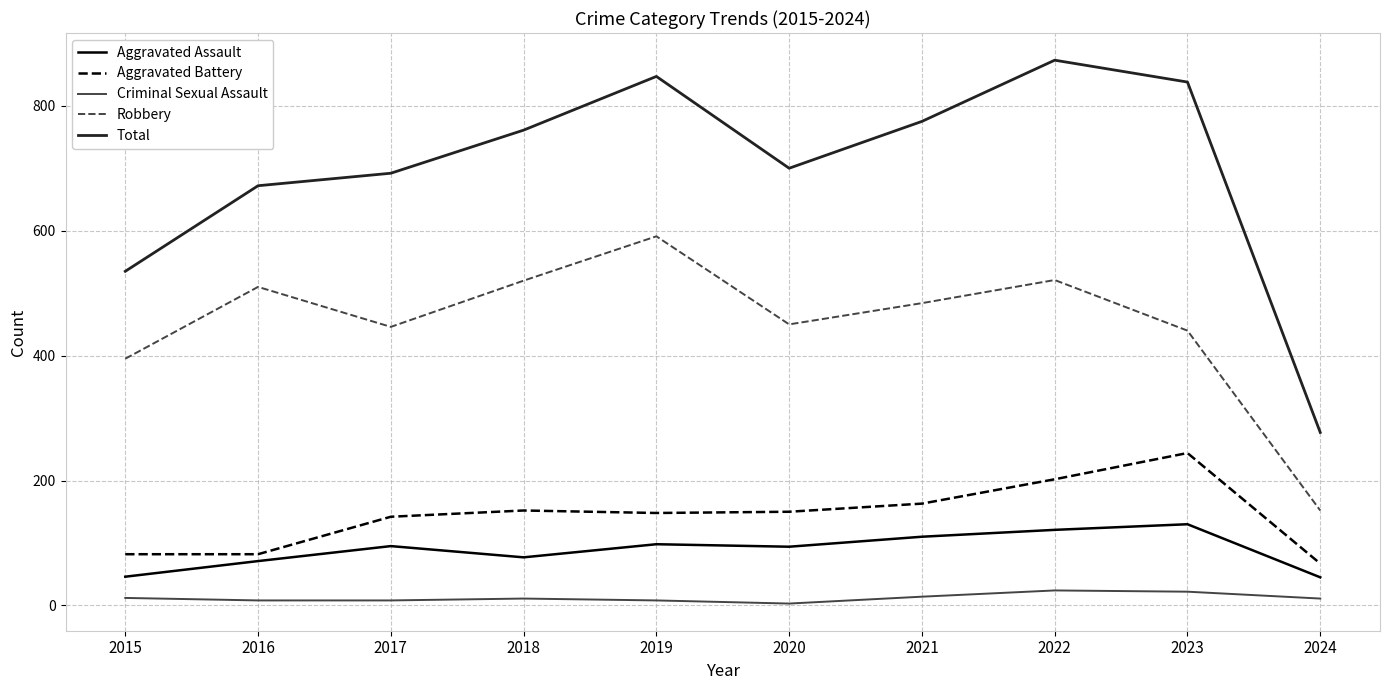

What is the sum of all Criminal Sexual Assault values?

121